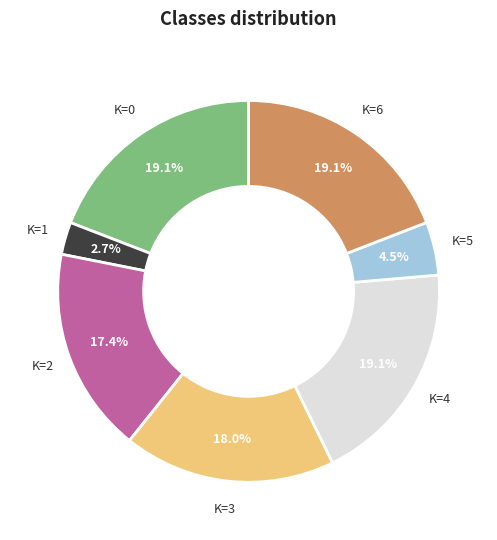

What is the ratio of the value at K=3 to the value at K=6?

0.9